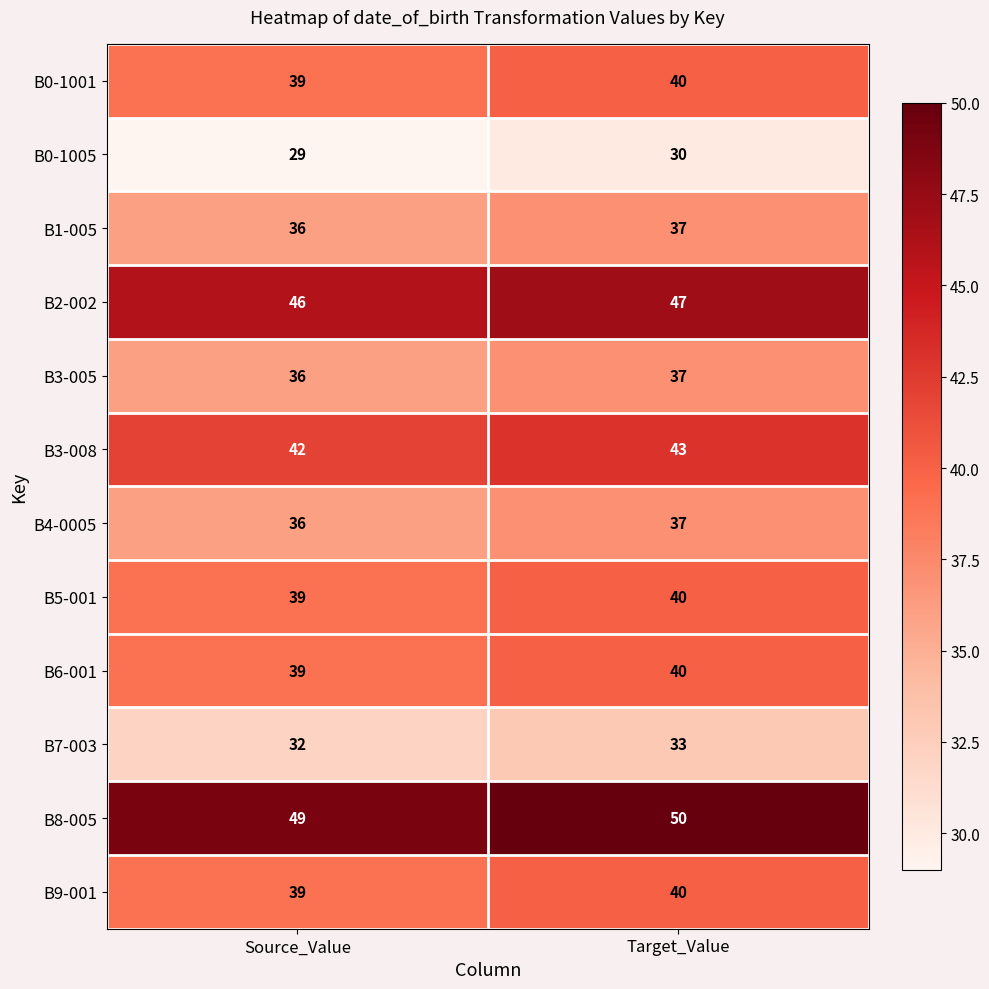

Is it true that B3-005 equals 37 at Target_Value?

True